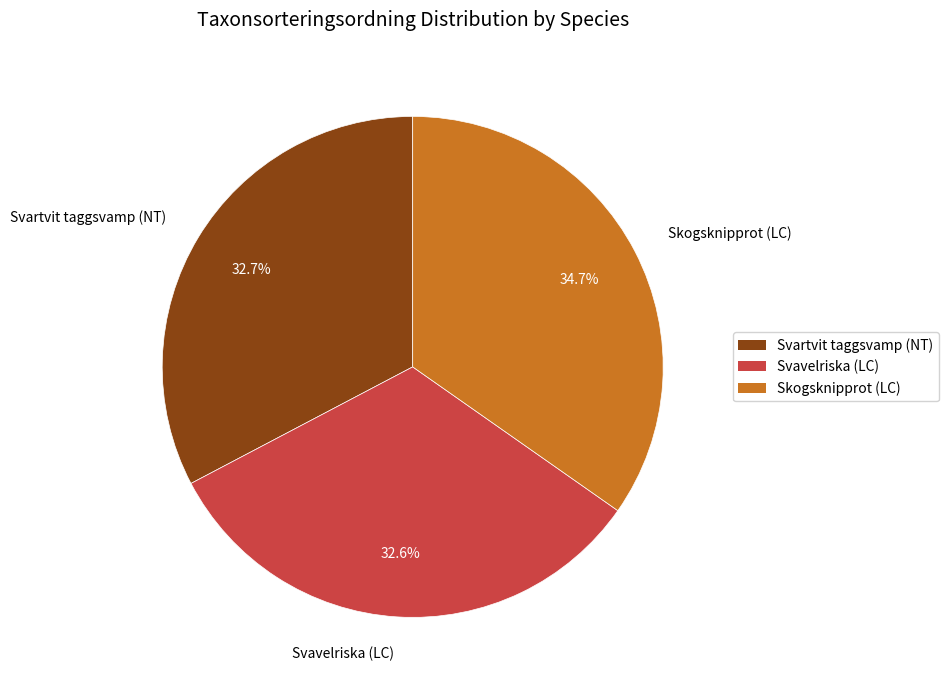

To the nearest percent, what is the combined percentage of Skogsknipprot (LC) and Svavelriska (LC)?

67%